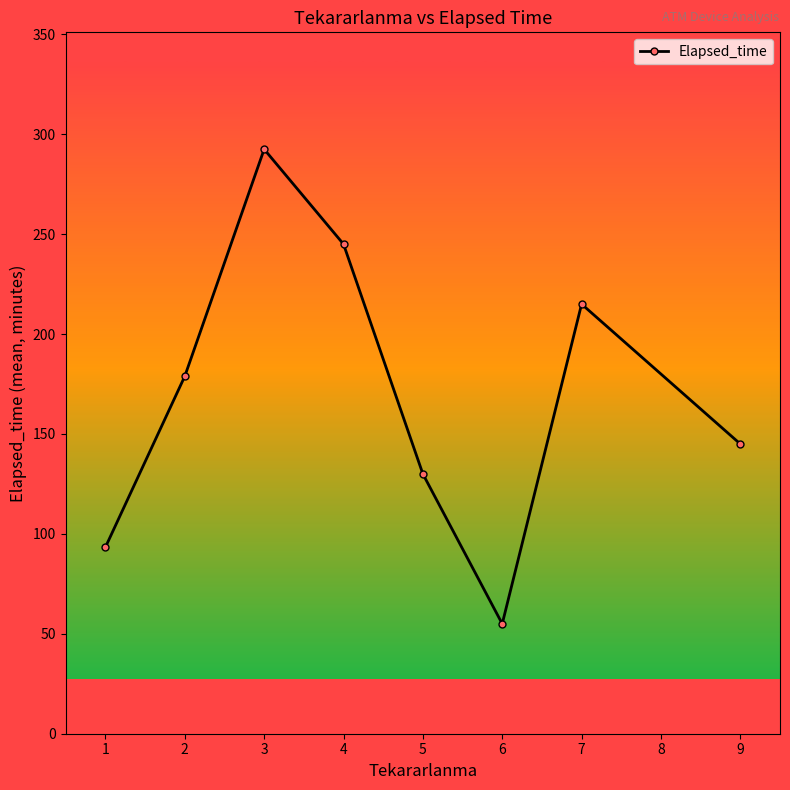

Reading right to left, extract all data points from this chart.

145.0	215.0	55.0	130.0	245.0	292.5	178.9	93.3